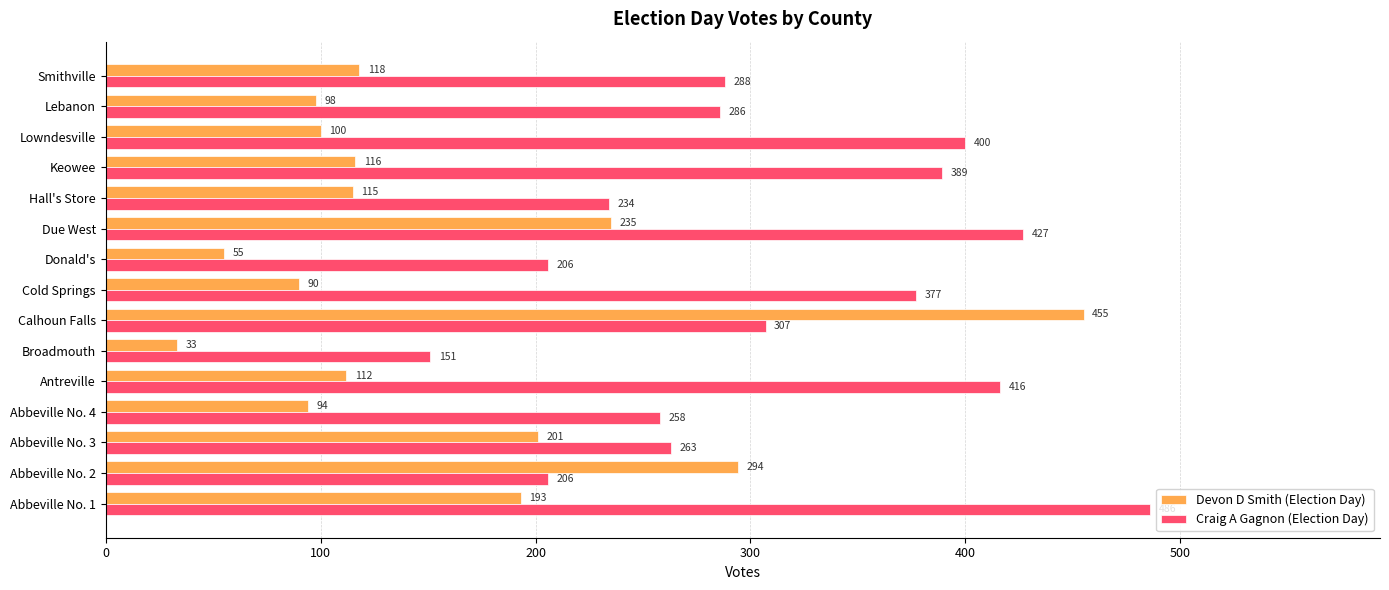

Rank the series by their maximum value, from lowest to highest.

Devon D Smith (Election Day), Craig A Gagnon (Election Day)